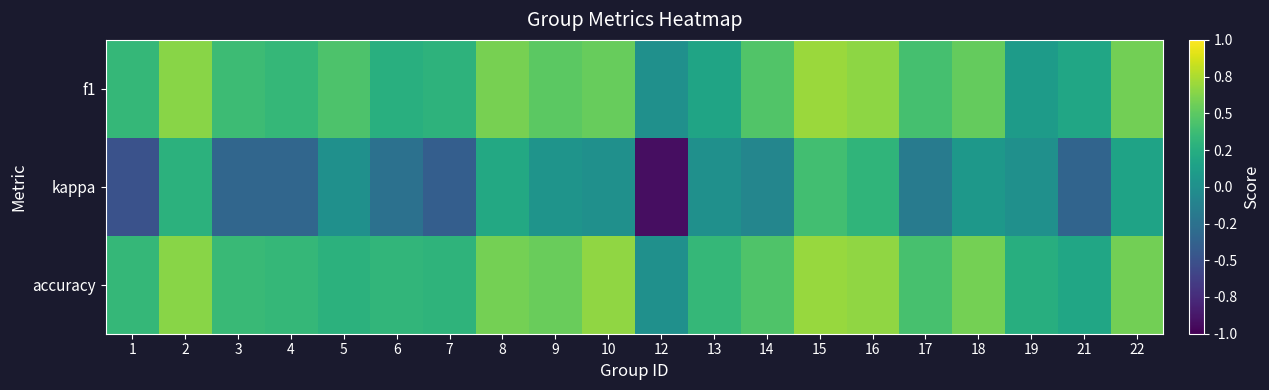

What is the greatest value displayed?

0.7